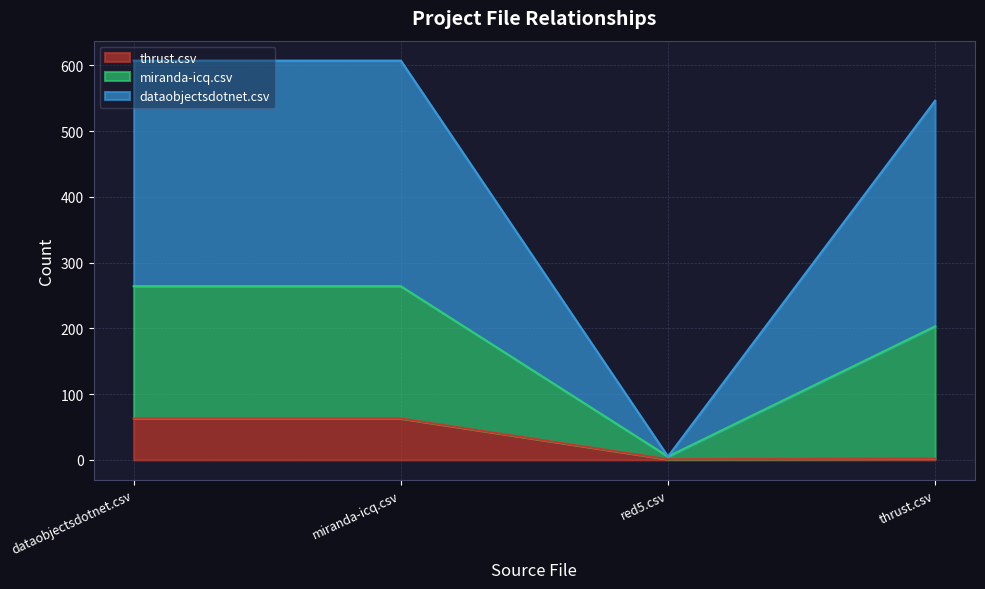

What is the total value across all series at miranda-icq.csv?

607